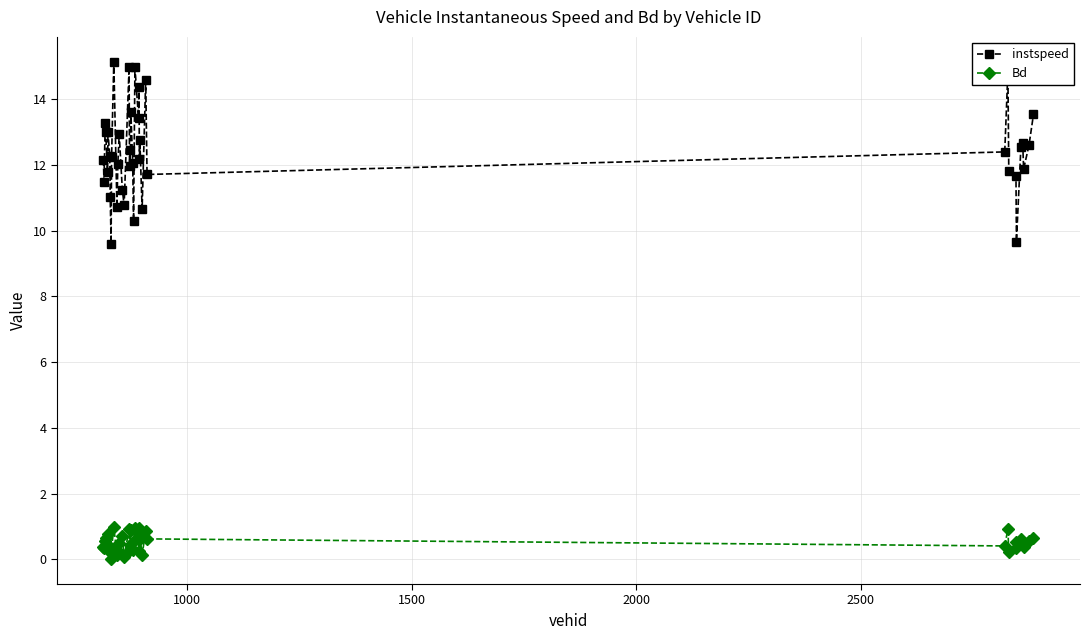

True or false: instspeed and Bd intersect in this chart.

False